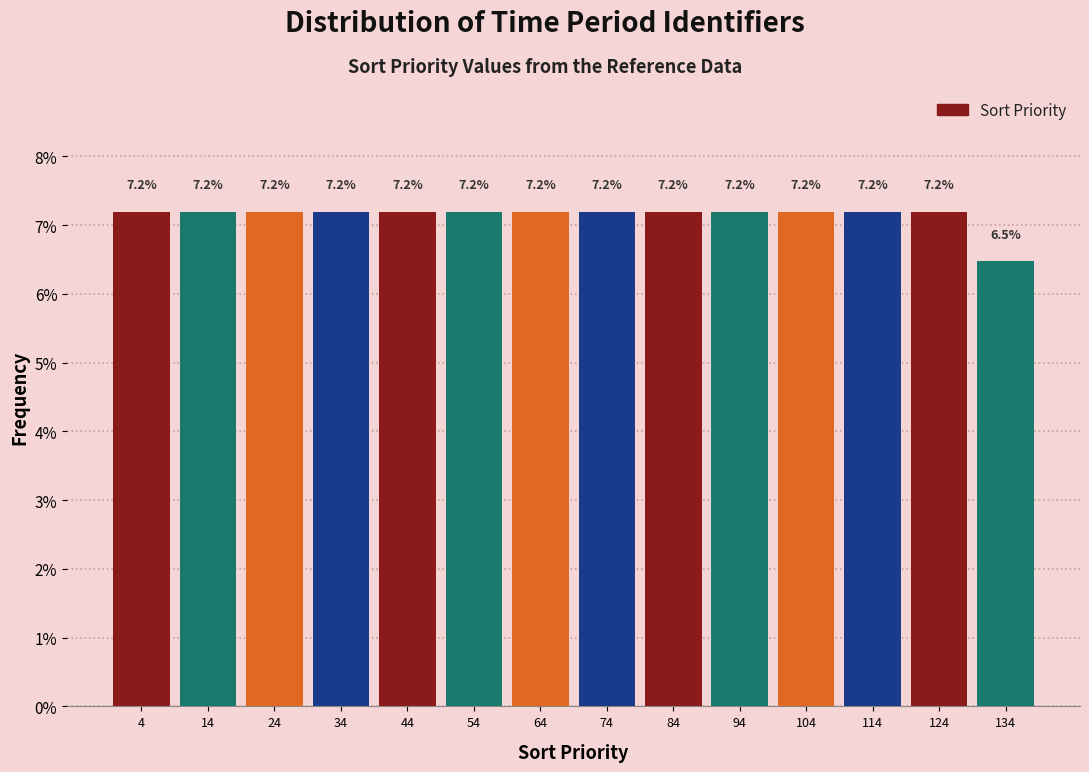

Reading left to right, list every bar in this chart as the range it spans on the x-axis followed by its height. The bar edges are not printed on the chart, so give them approximately, as read against the axis.

0 to 10: 7.2
10 to 20: 7.2
20 to 30: 7.2
30 to 40: 7.2
40 to 50: 7.2
50 to 60: 7.2
60 to 70: 7.2
70 to 79: 7.2
79 to 89: 7.2
89 to 99: 7.2
99 to 109: 7.2
109 to 119: 7.2
119 to 129: 7.2
129 to 139: 6.5